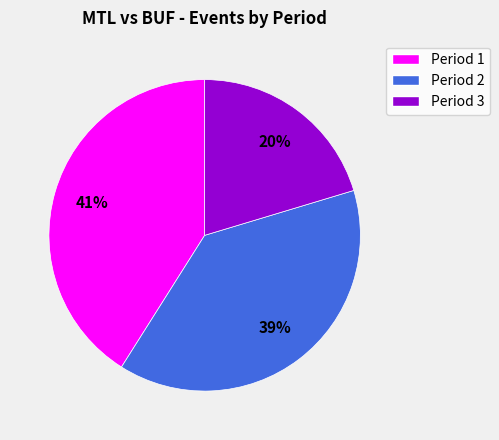

Is there any slice that represents more than half of the pie?

No